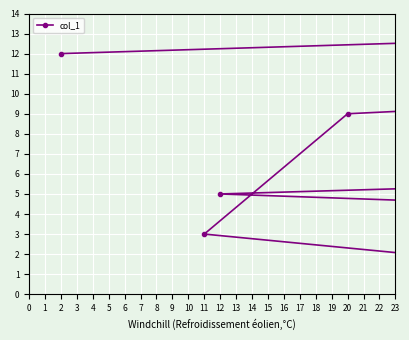

Read the value at 9, to the nearest 10.

10